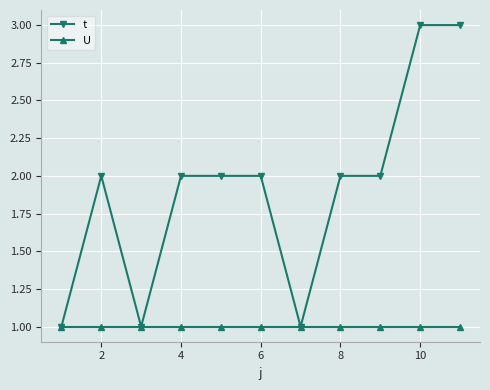

Which series has the largest total across all categories?

t